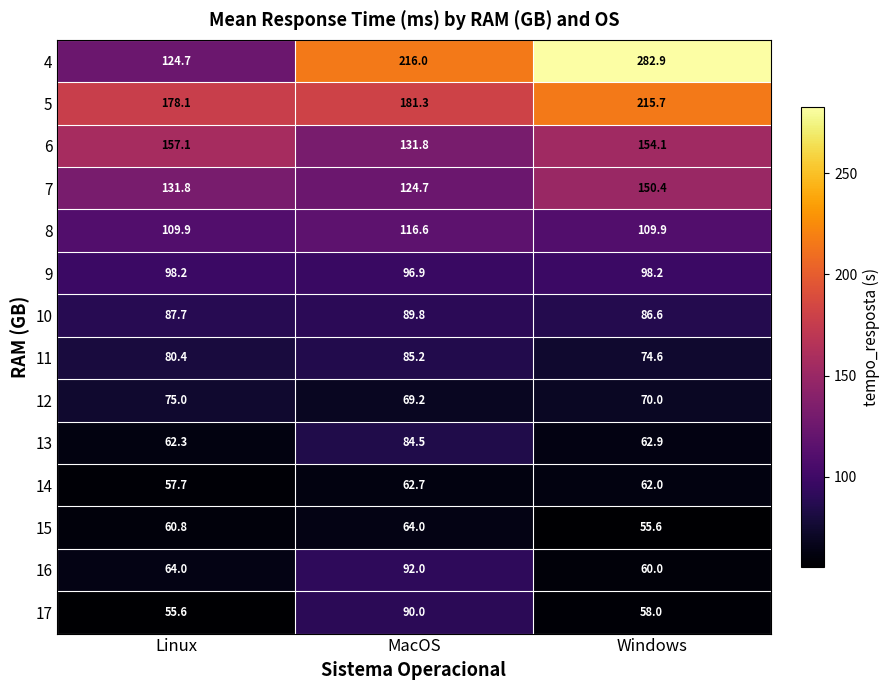

What is the sum of all 15 values?

180.4